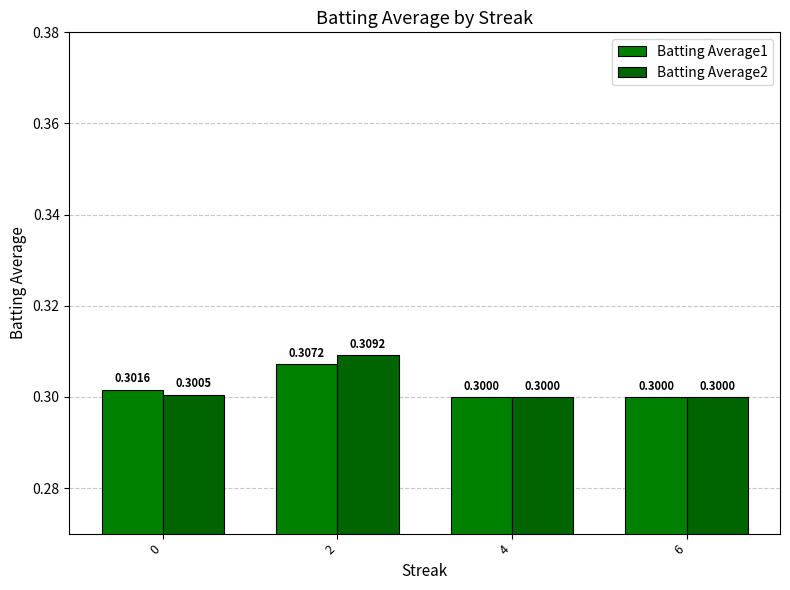

How many bars are there in each group?

2